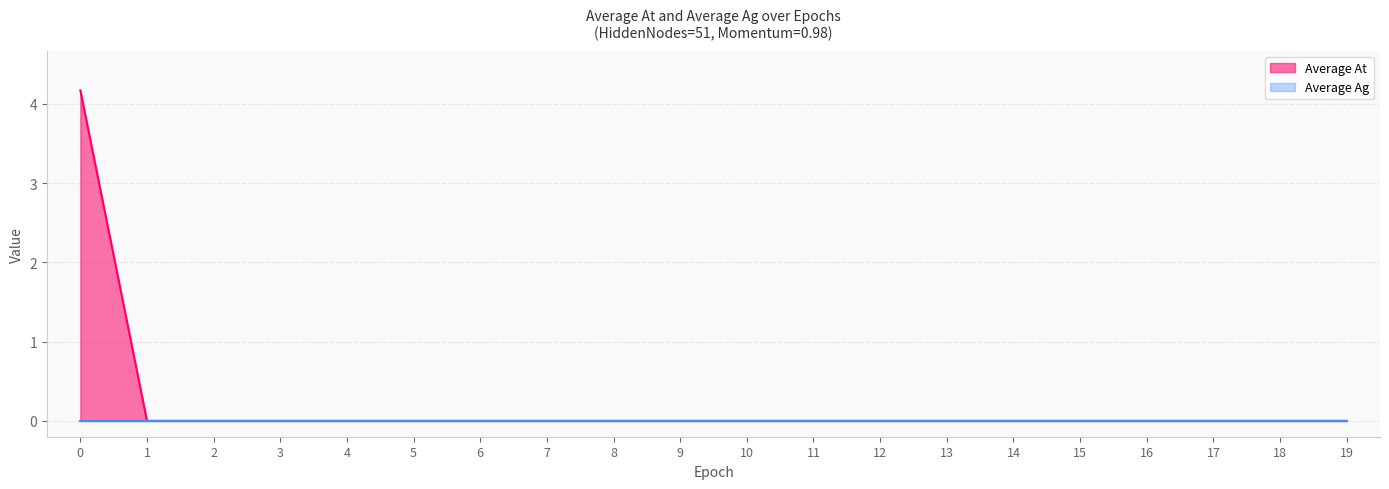

How many categories are shown in the chart?

20